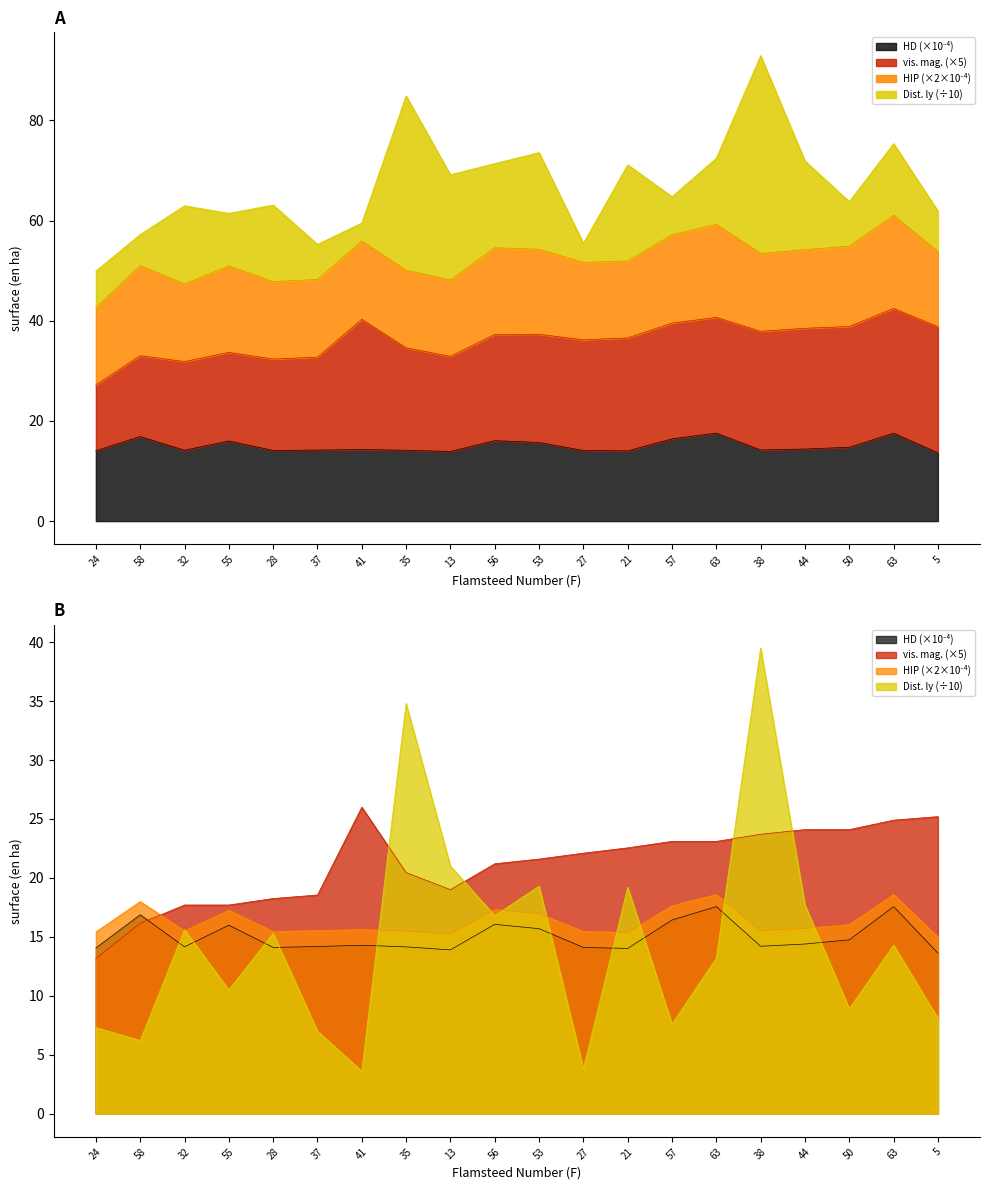

How many values in the HD series are below 14?

2